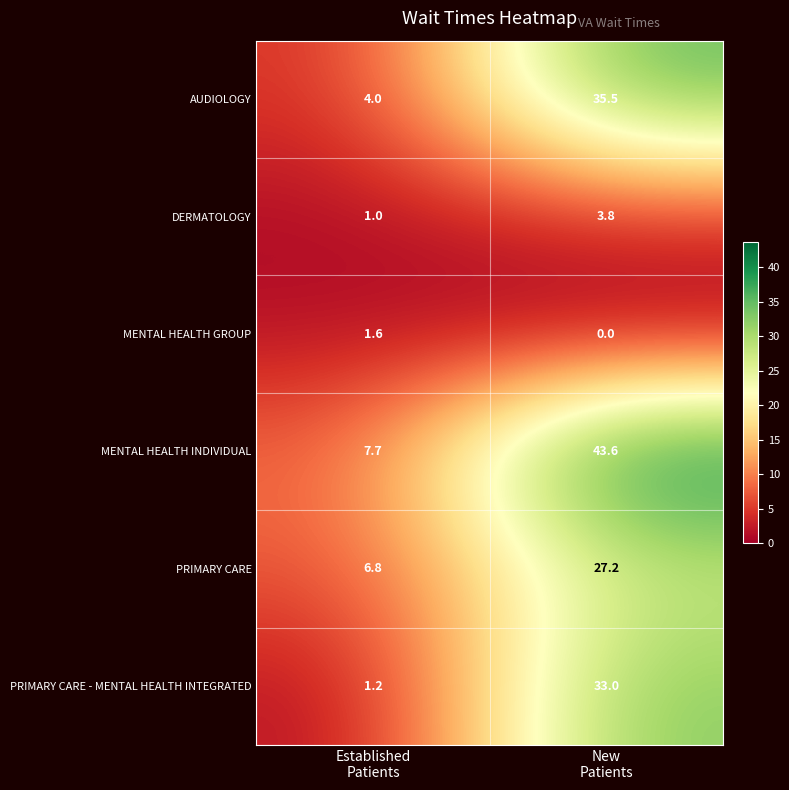

List the series in order of their peak value, lowest first.

MENTAL HEALTH GROUP, DERMATOLOGY, PRIMARY CARE, PRIMARY CARE - MENTAL HEALTH INTEGRATED, AUDIOLOGY, MENTAL HEALTH INDIVIDUAL